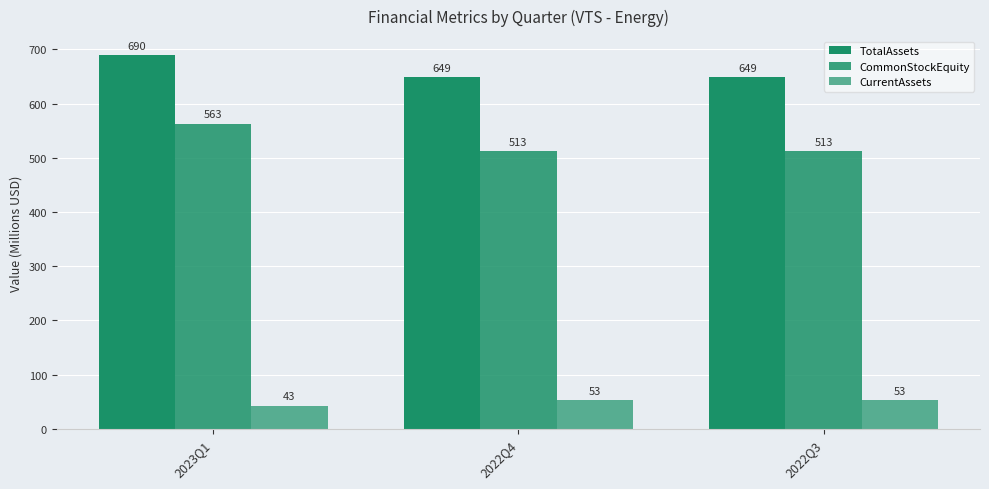

True or false: CurrentAssets has a value of 15.4 at 2022Q3.

False